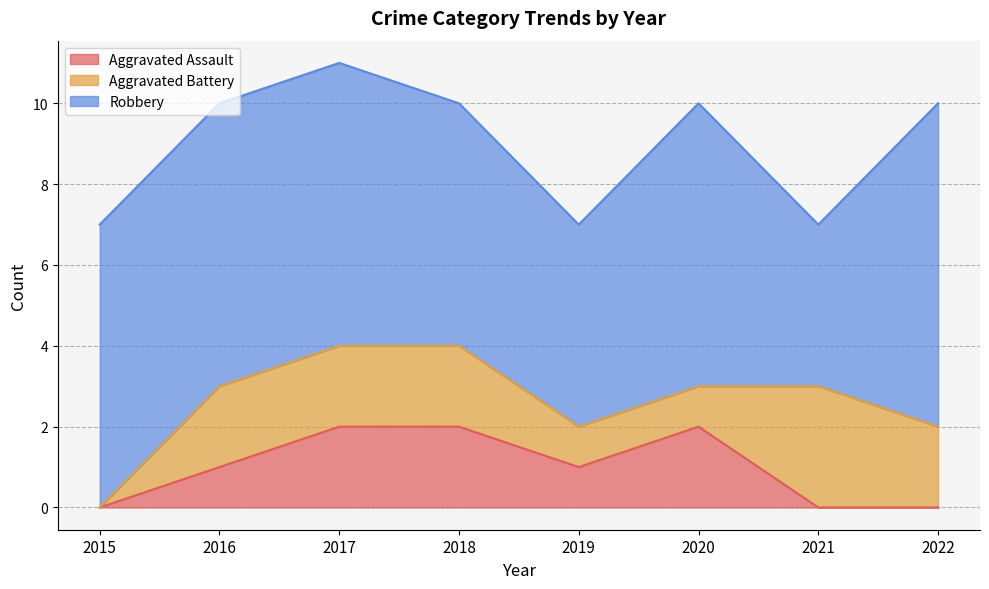

Where does the Aggravated Battery series first go above 2?

2021